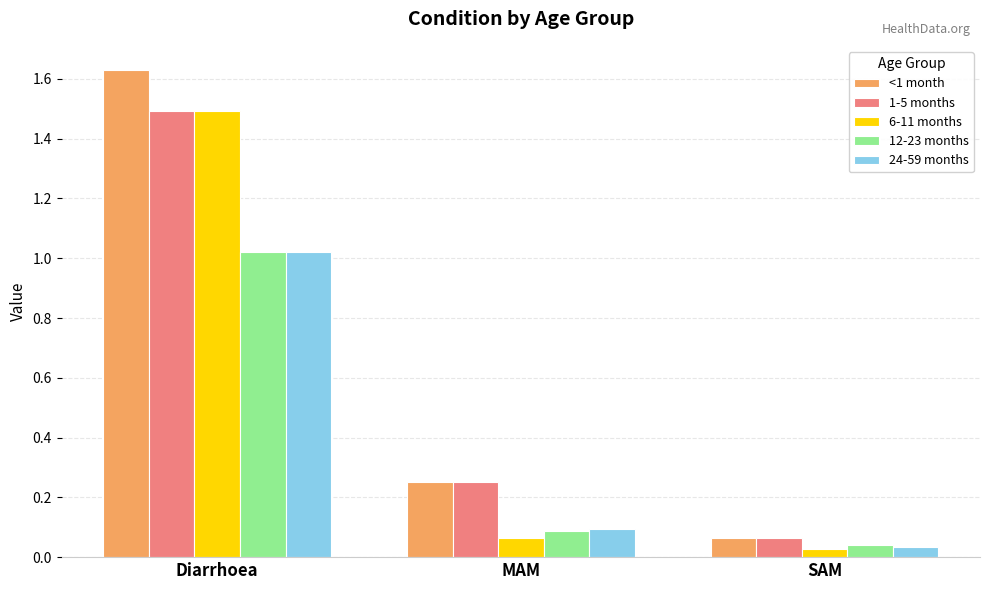

What is the sum of all <1 month values?

1.9